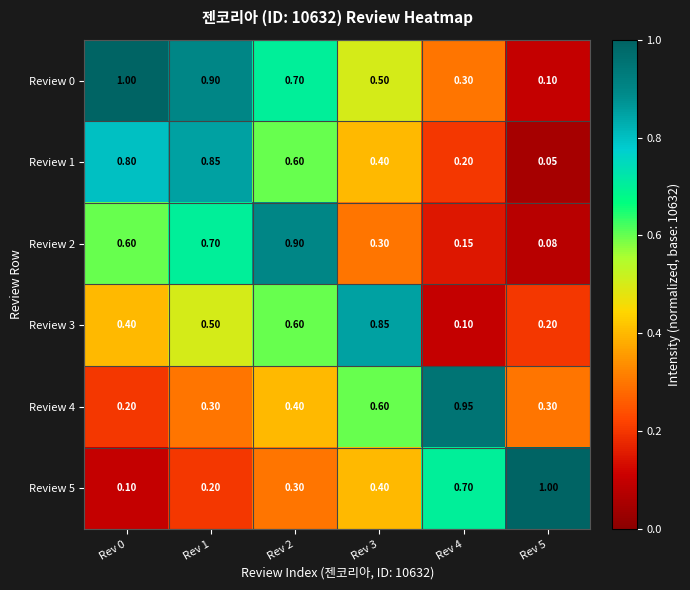

Is the value of Review 2 at Rev 4 greater than the value of Review 1 at Rev 4?

No